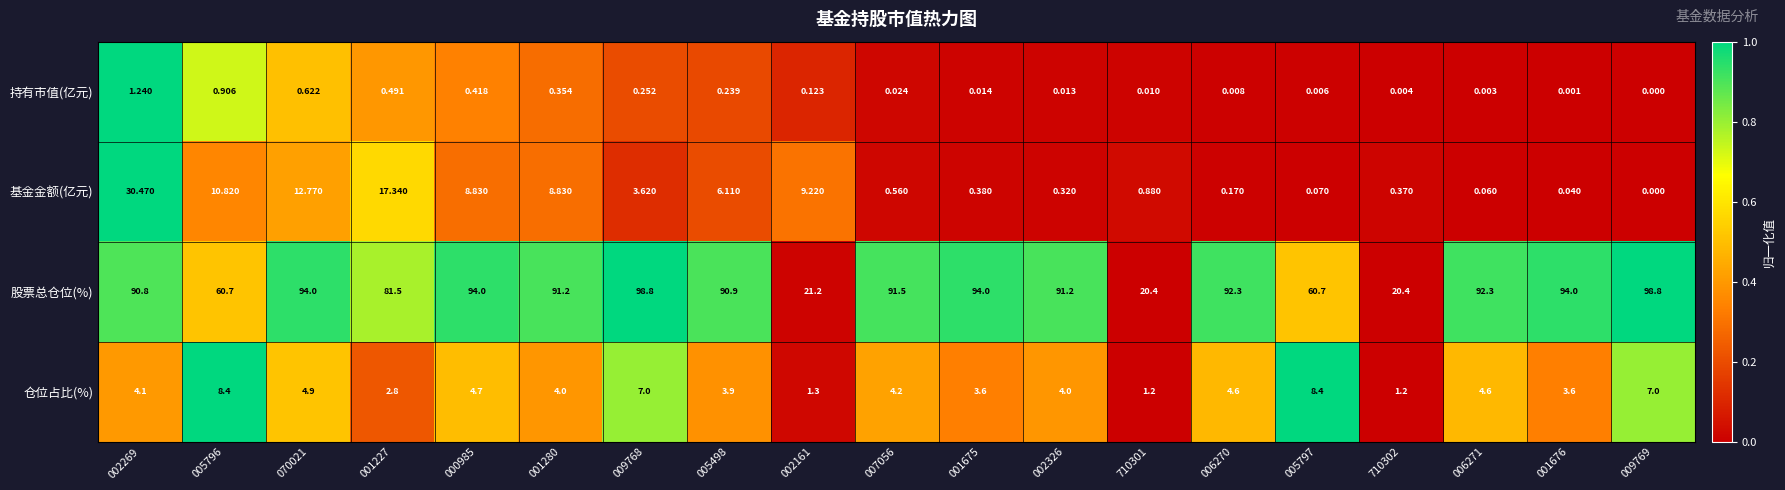

Rank the series at 007056 from highest to lowest value.

股票总仓位(%), 仓位占比(%), 基金金额(亿元), 持有市值(亿元)